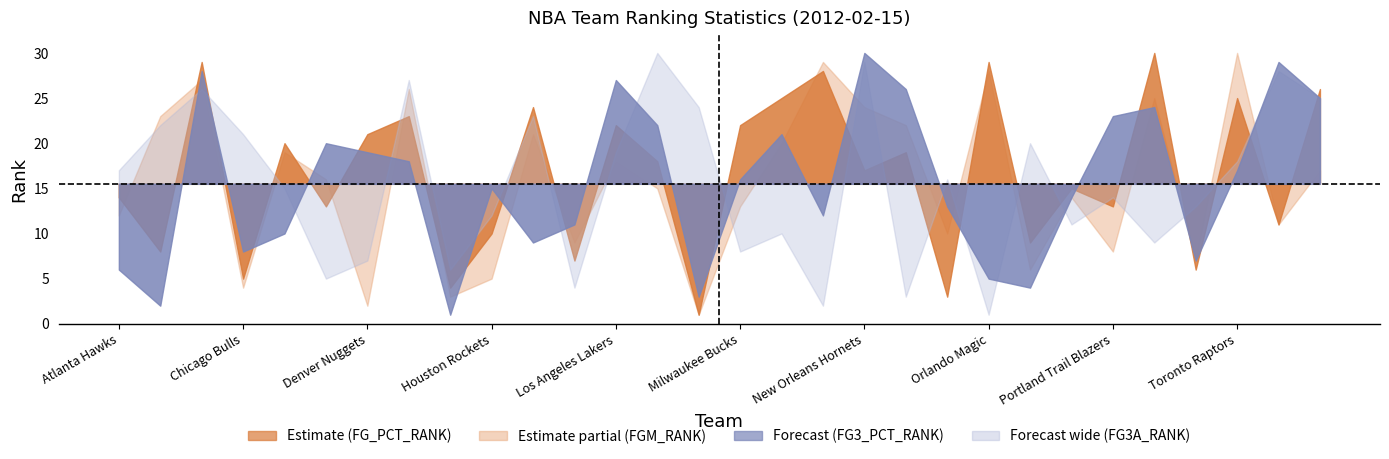

What is the minimum value shown in the chart?

1